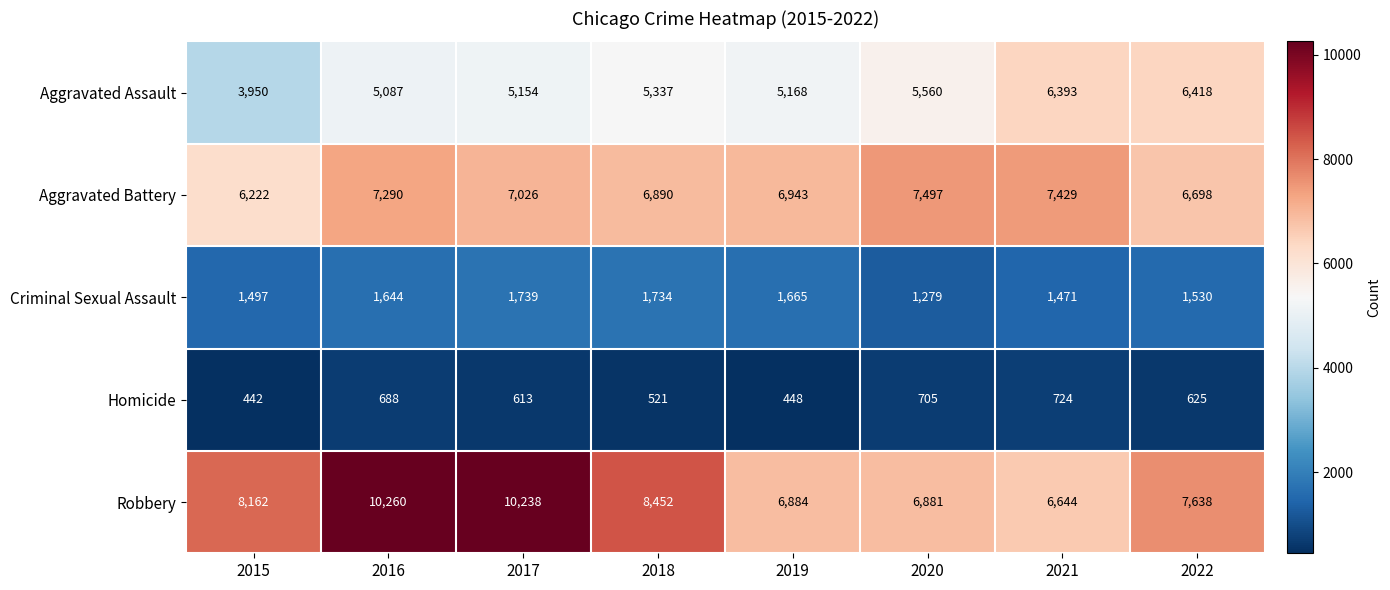

How many categories are shown in the chart?

8